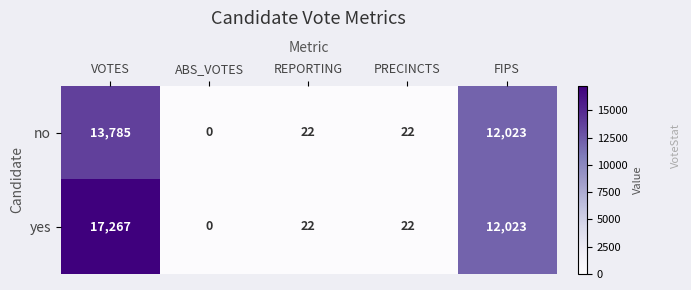

At which category does the chart reach its minimum across all series?

ABS_VOTES